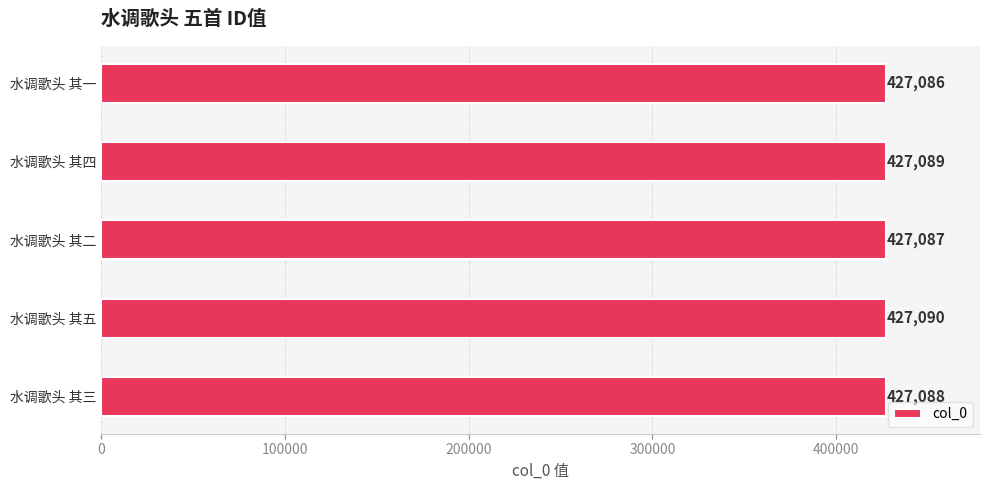

How many bars are there in total?

5